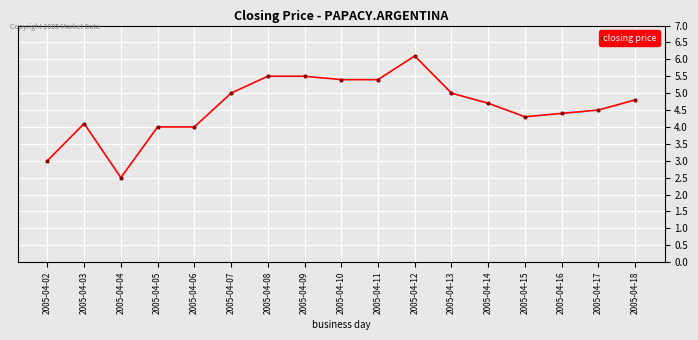

The value at 2005-04-16 is 4.4. True or false?

True